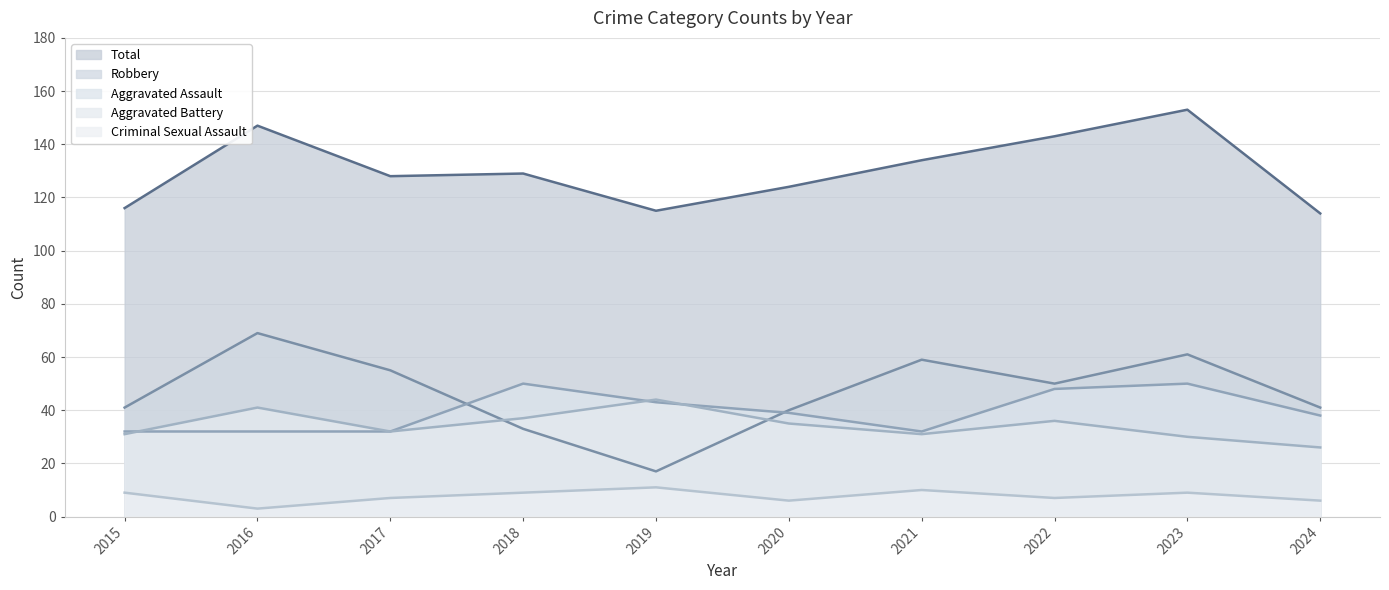

Between 2024 and 2023, which is larger?

2023